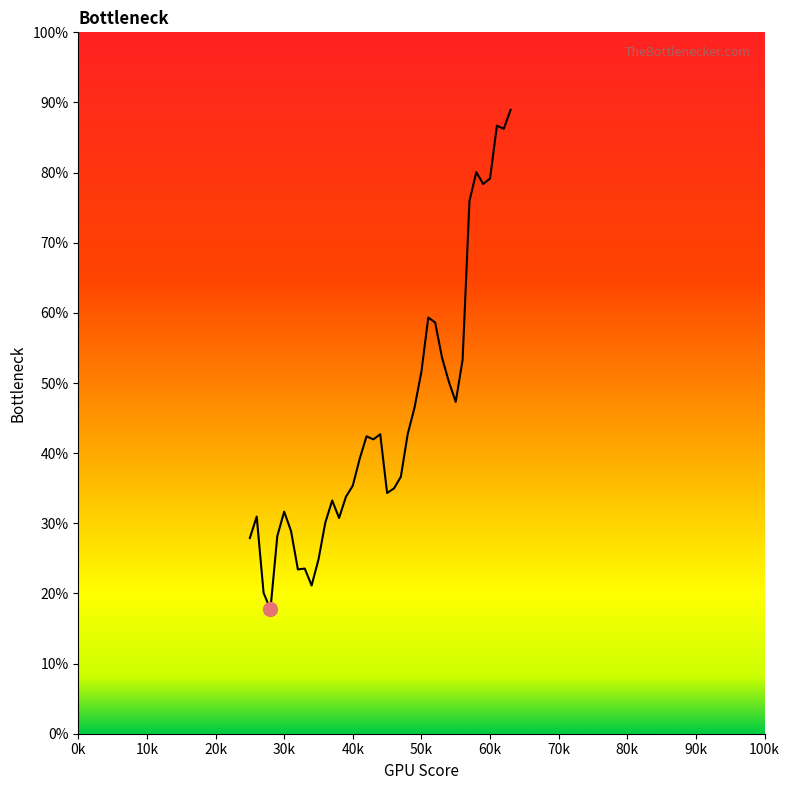

What is the maximum value shown in the chart?

89.0